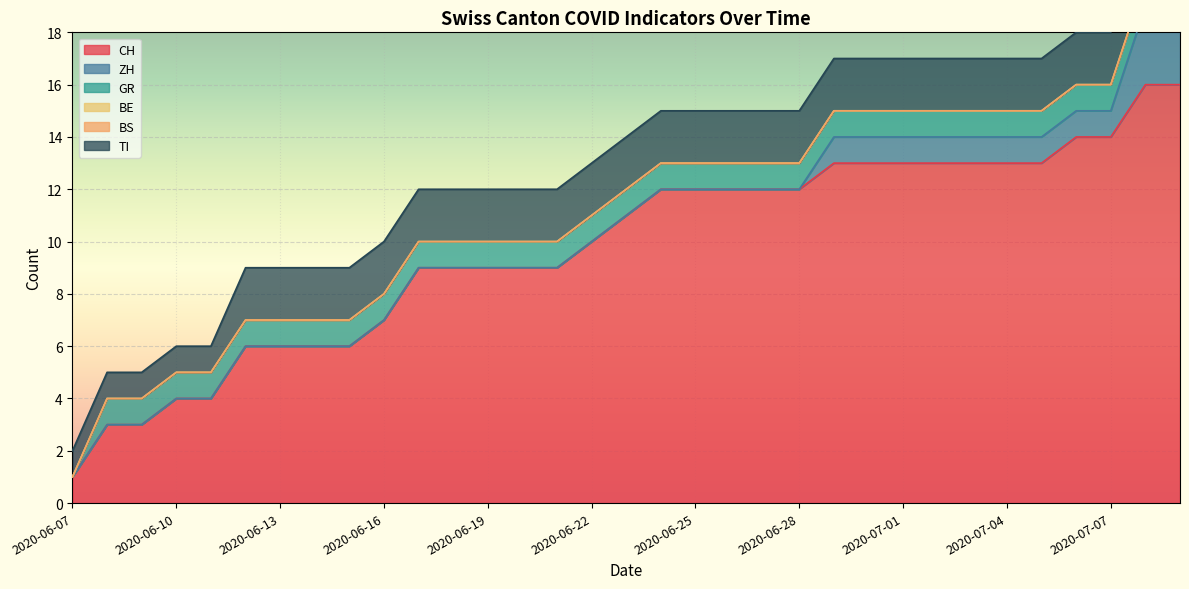

What is the total value across all series at 2020-06-24?

15